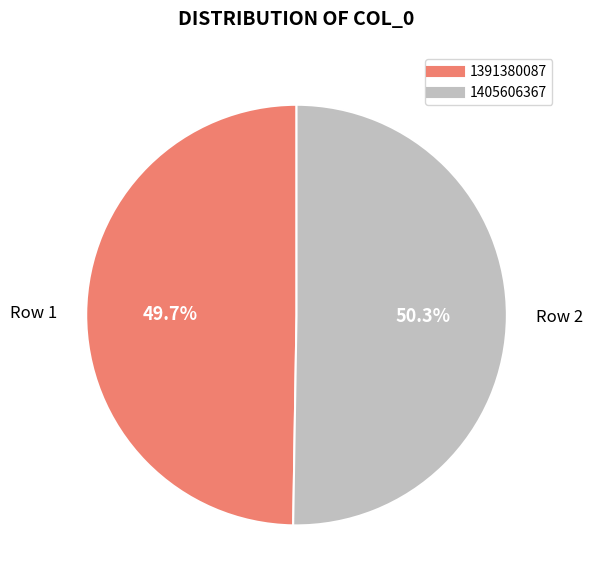

Does any single category account for the majority?

Yes